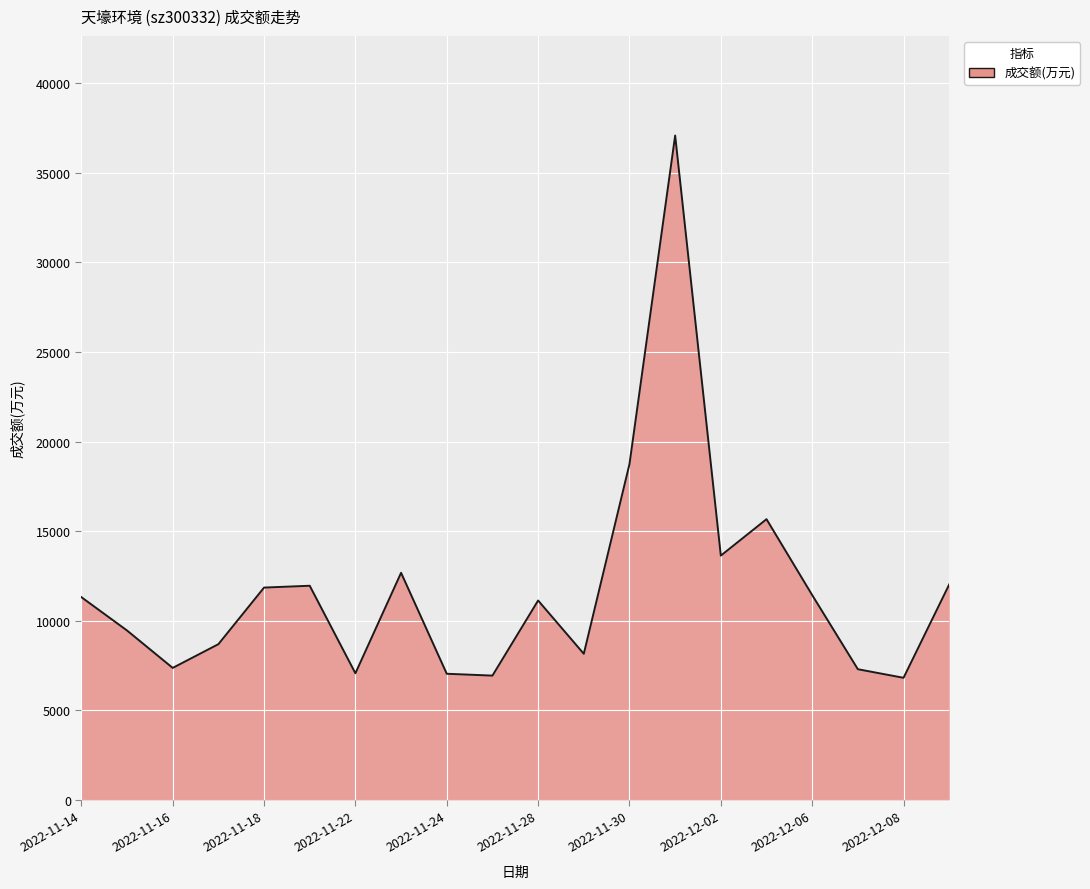

True or false: there are more than 1 points higher than both neighbors.

True